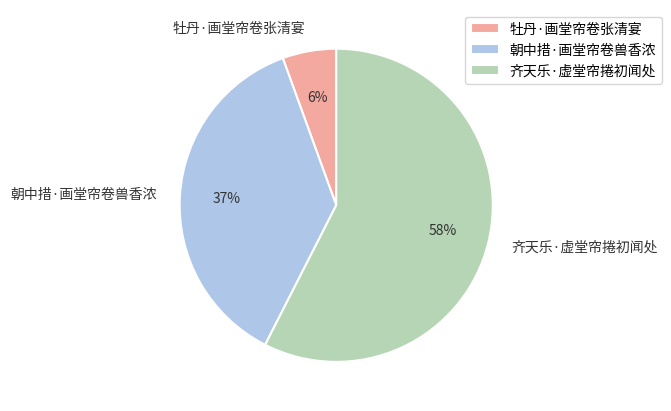

To the nearest percent, what portion does 朝中措·画堂帘卷兽香浓 represent?

37%